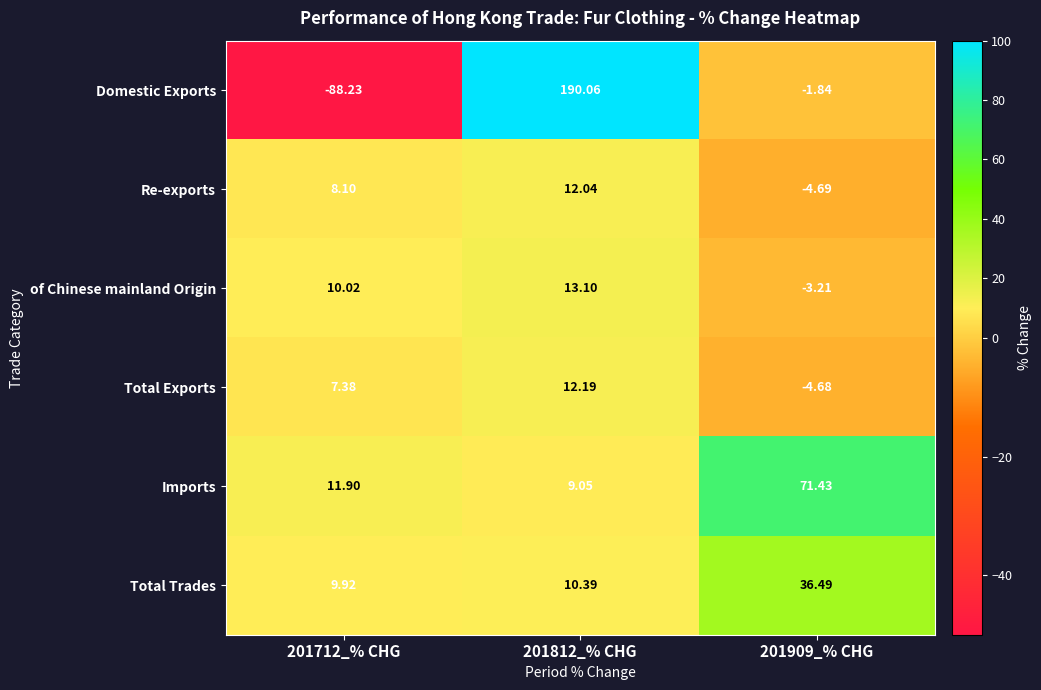

Is the value of Total Trades at 201812_% CHG greater than the value of Domestic Exports at 201812_% CHG?

No